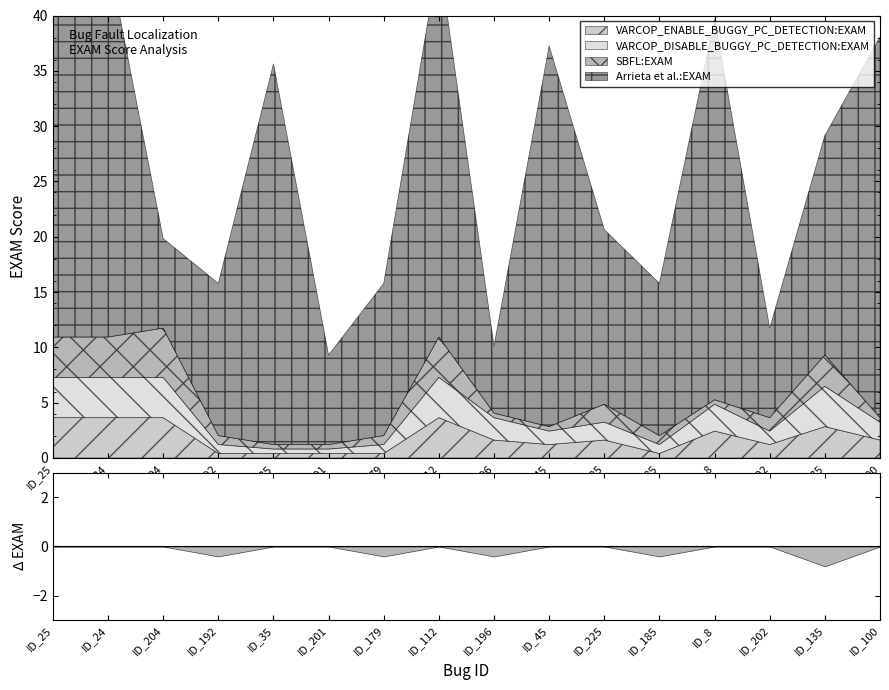

Does the chart display data point markers on the line(s)?

No